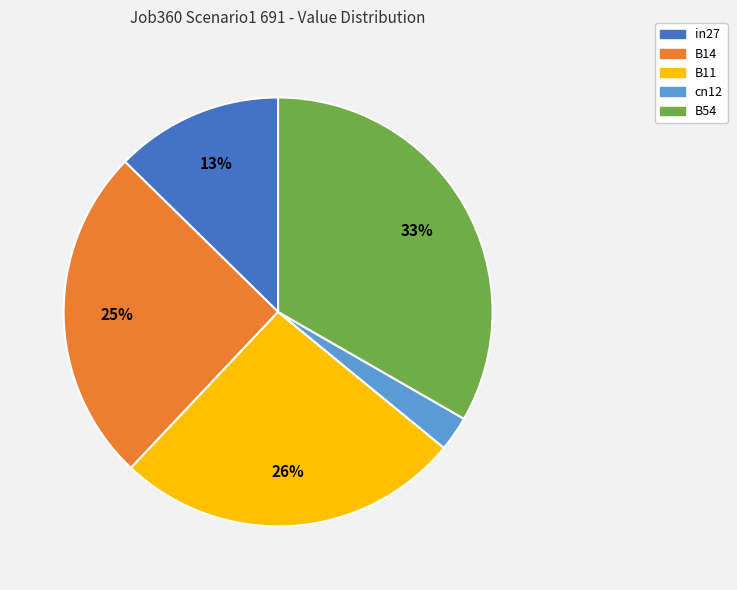

To the nearest percent, what is the average slice percentage?

20%